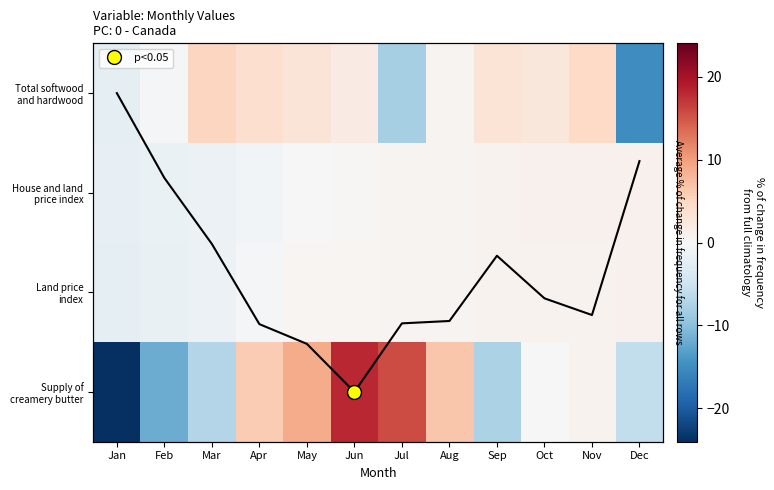

Is the value of House and land price index at Apr greater than the value of Supply of creamery butter at Jan?

Yes